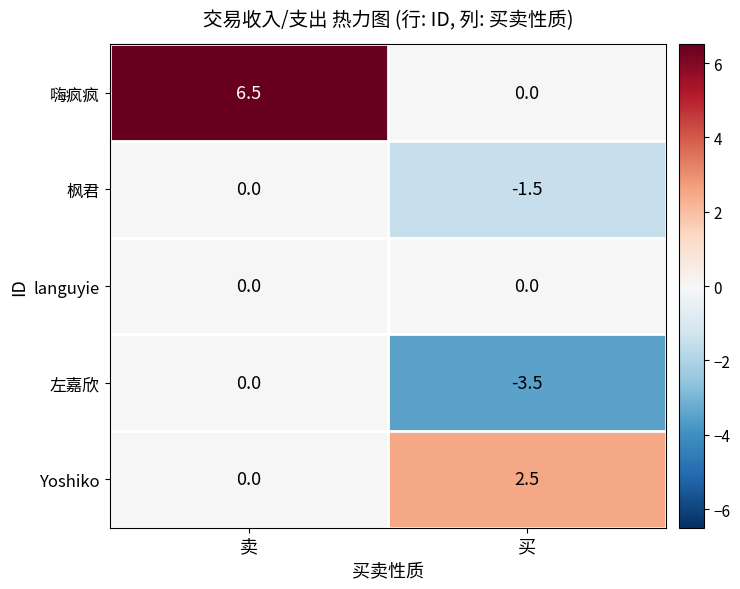

Reading left to right, list all the values displayed in this chart.

嗨疯疯: 卖=6.5	买=0.0
枫君: 卖=0.0	买=-1.5
languyie: 卖=0.0	买=0.0
左嘉欣: 卖=0.0	买=-3.5
Yoshiko: 卖=0.0	买=2.5